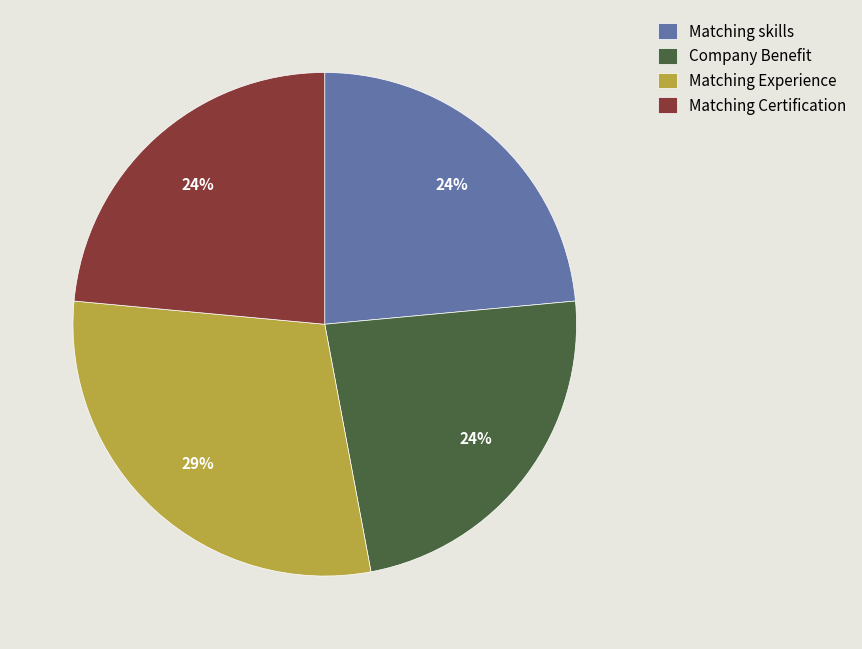

Combined, do Matching Certification and Company Benefit account for over 50%?

No